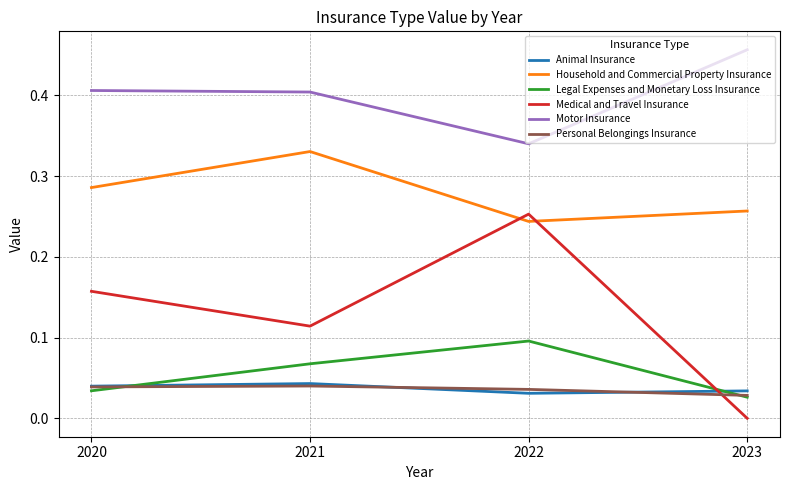

True or false: Animal Insurance and Personal Belongings Insurance intersect in this chart.

True